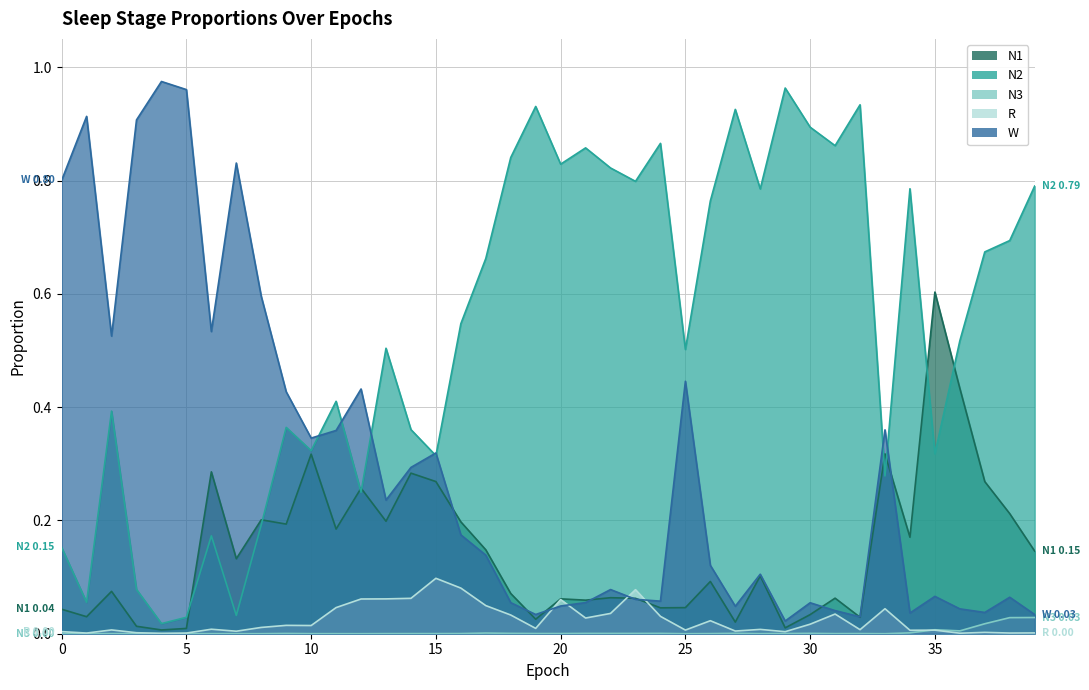

What is the difference between the second highest and second lowest values in the N1 series?

0.4